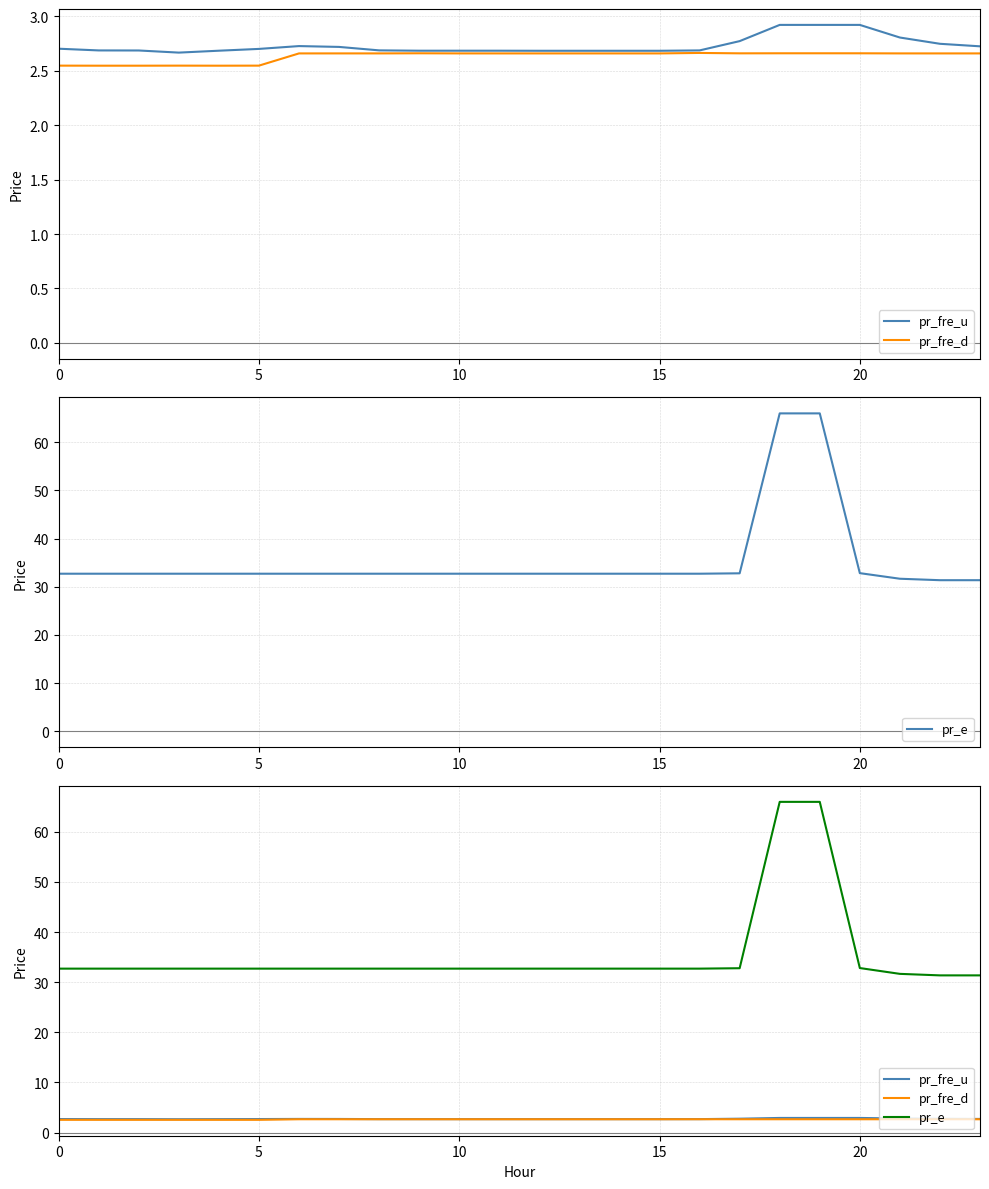

At which category is the sum across all series the highest?

18